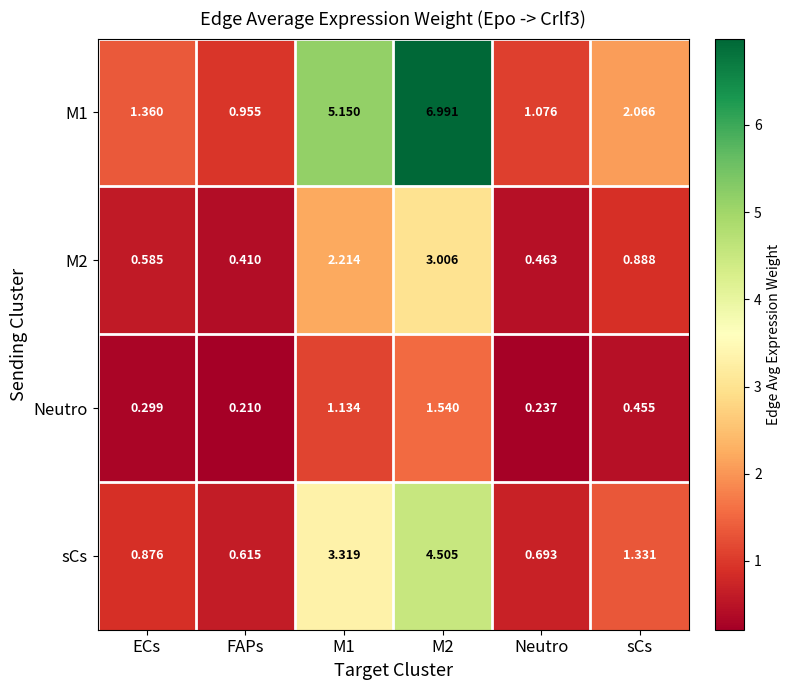

Which category has the lowest value across all series?

FAPs